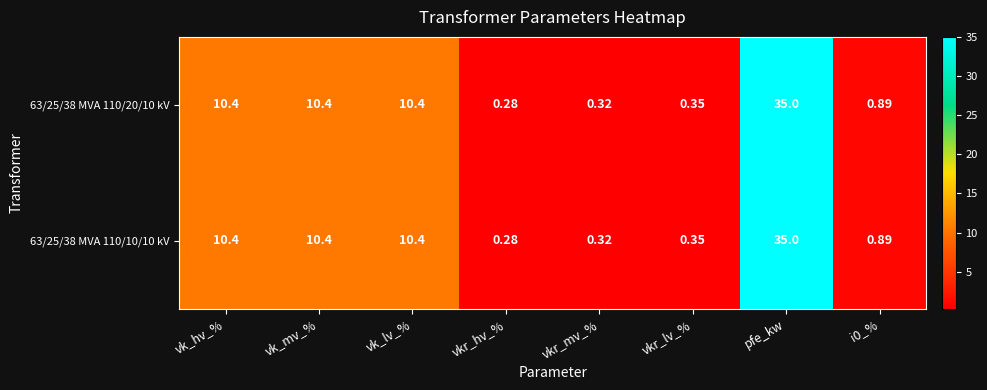

Which category has the highest value in the 63/25/38 MVA 110/20/10 kV series?

pfe_kw